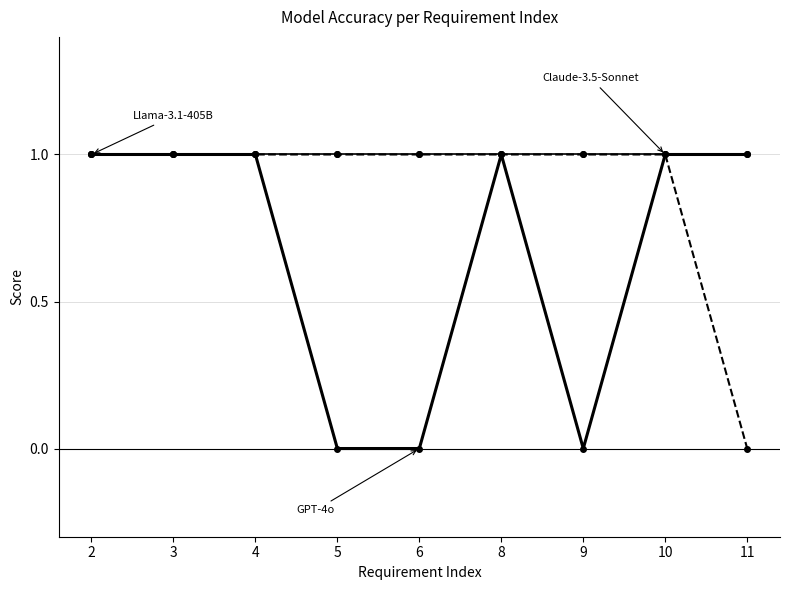

Count the number of categories in the chart.

9